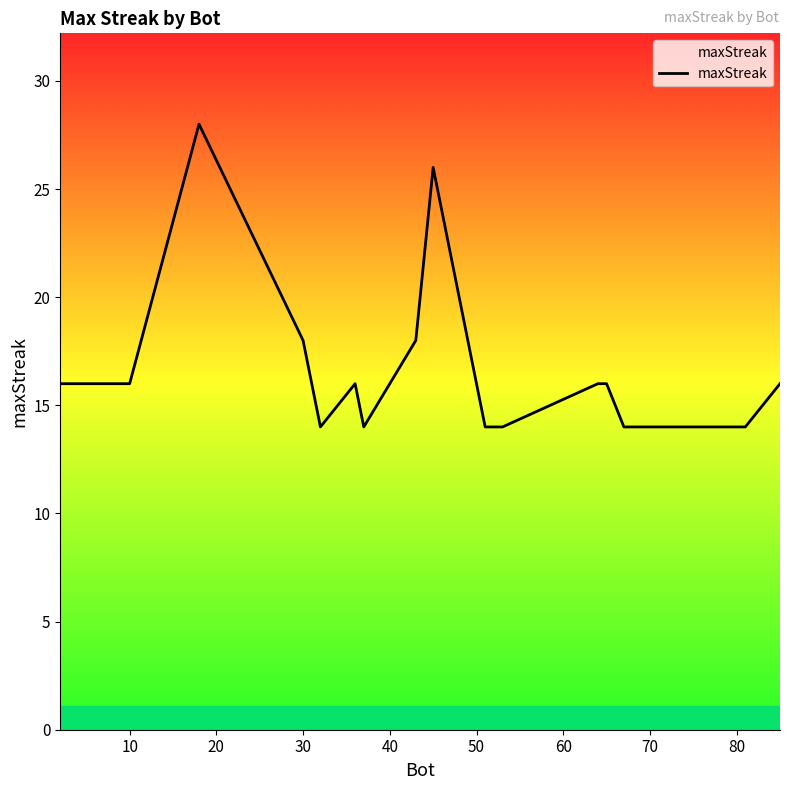

What is the difference between the maximum and minimum values?

14